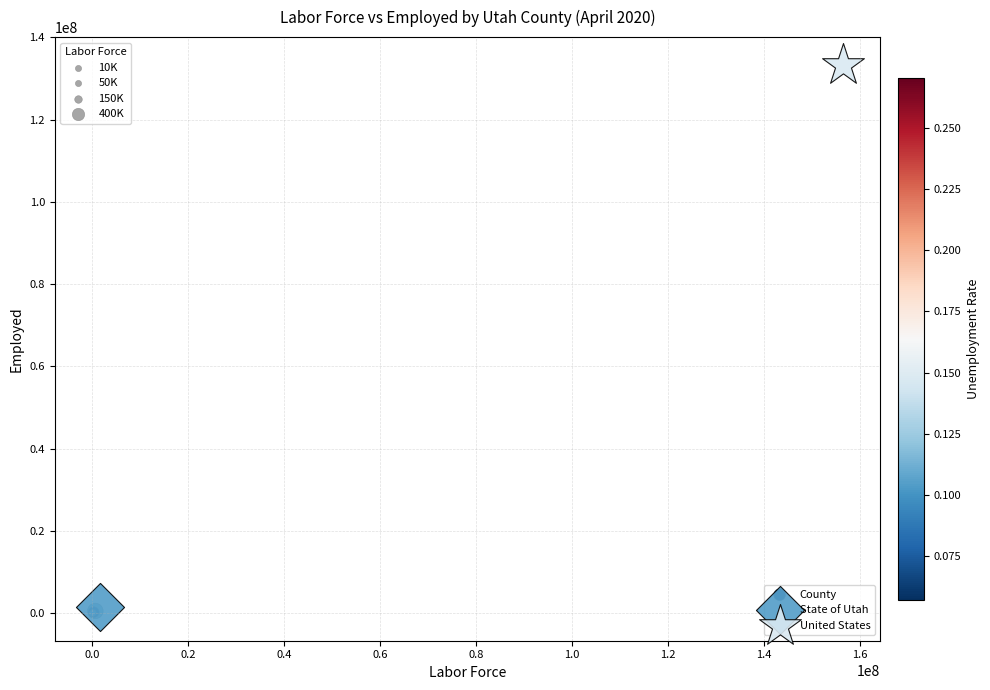

What are all the series names shown in the legend?

County, State of Utah, United States